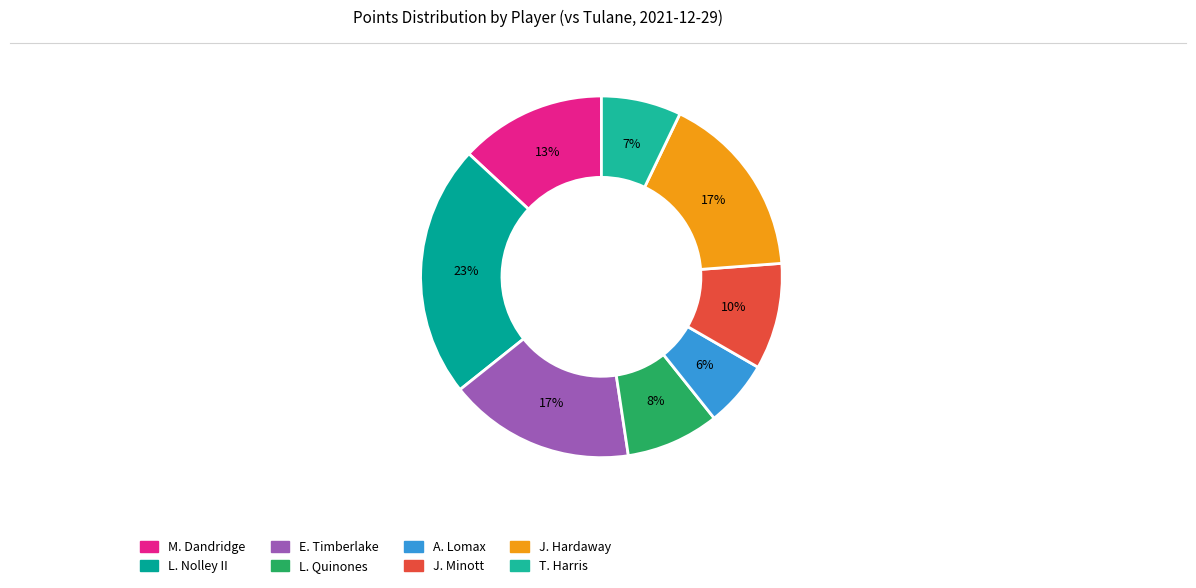

Rank the categories by value from highest to lowest.

L. Nolley II, E. Timberlake, J. Hardaway, M. Dandridge, J. Minott, L. Quinones, T. Harris, A. Lomax